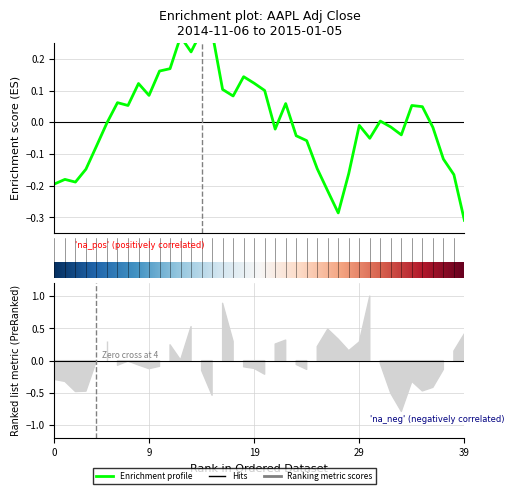

Which label corresponds to the largest value in the chart?

2014-11-26